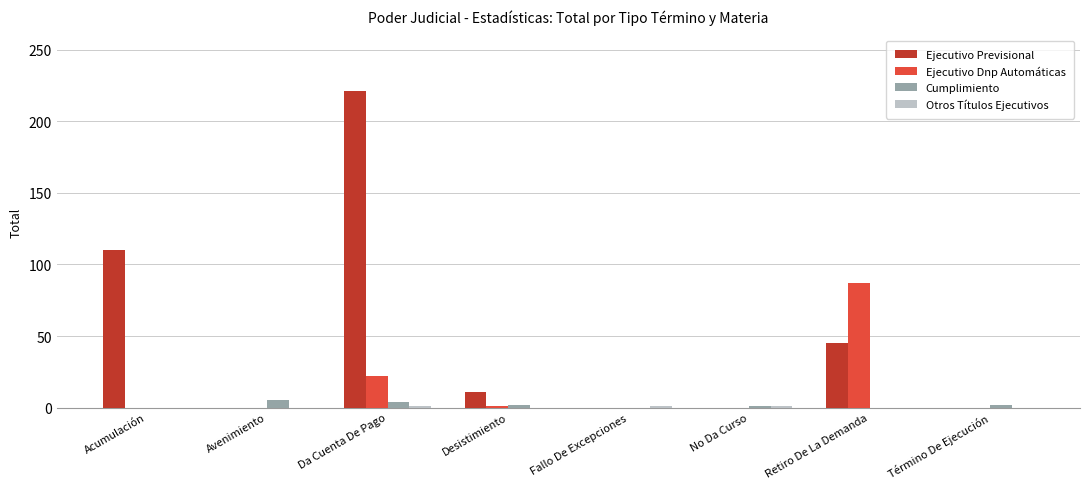

Between Acumulación and Término De Ejecución, which series saw the biggest shift?

Ejecutivo Previsional